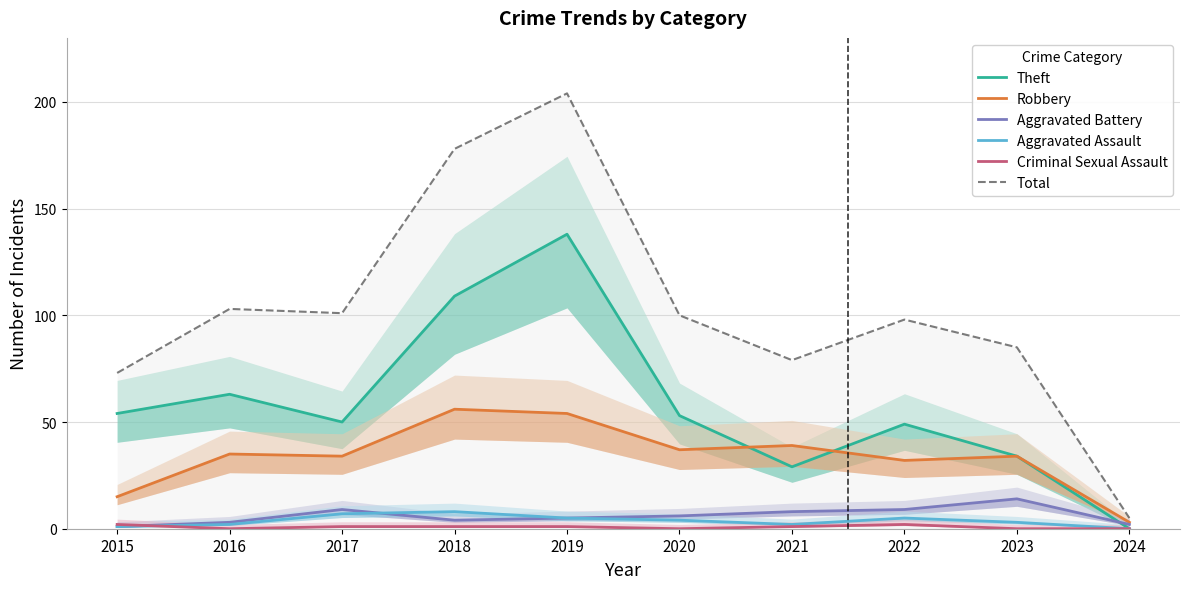

Reading left to right, transcribe all the data shown in this chart.

Theft: 2015=54	2016=63	2017=50	2018=109	2019=138	2020=53	2021=29	2022=49	2023=34	2024=0
Robbery: 2015=15	2016=35	2017=34	2018=56	2019=54	2020=37	2021=39	2022=32	2023=34	2024=3
Aggravated Battery: 2015=1	2016=3	2017=9	2018=4	2019=5	2020=6	2021=8	2022=9	2023=14	2024=2
Aggravated Assault: 2015=1	2016=2	2017=7	2018=8	2019=5	2020=4	2021=2	2022=5	2023=3	2024=0
Criminal Sexual Assault: 2015=2	2016=0	2017=1	2018=1	2019=1	2020=0	2021=1	2022=2	2023=0	2024=0
Total: 2015=73	2016=103	2017=101	2018=178	2019=204	2020=100	2021=79	2022=98	2023=85	2024=5